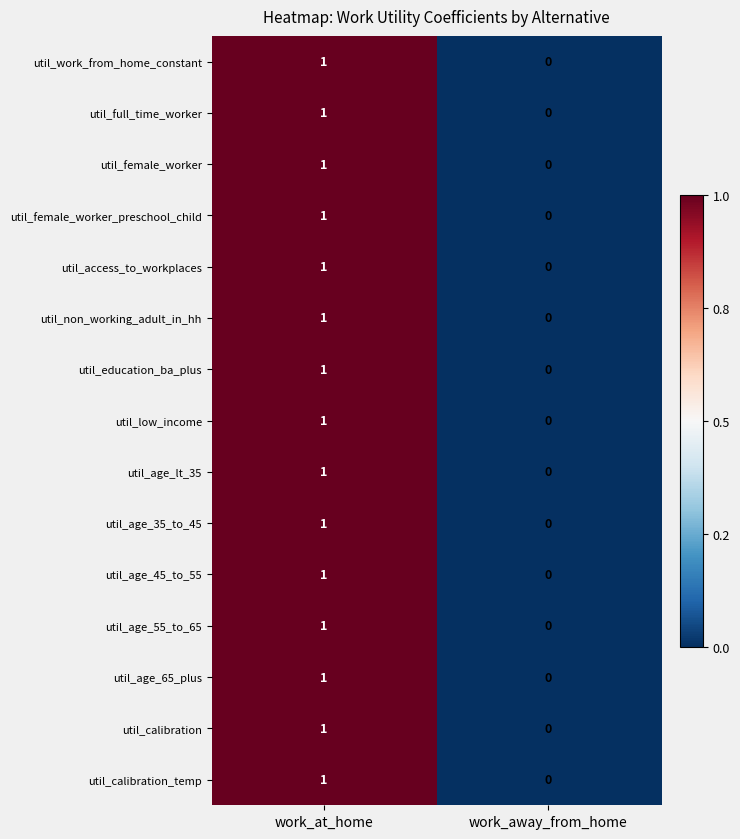

At which label is util_access_to_workplaces closest to 0?

work_away_from_home